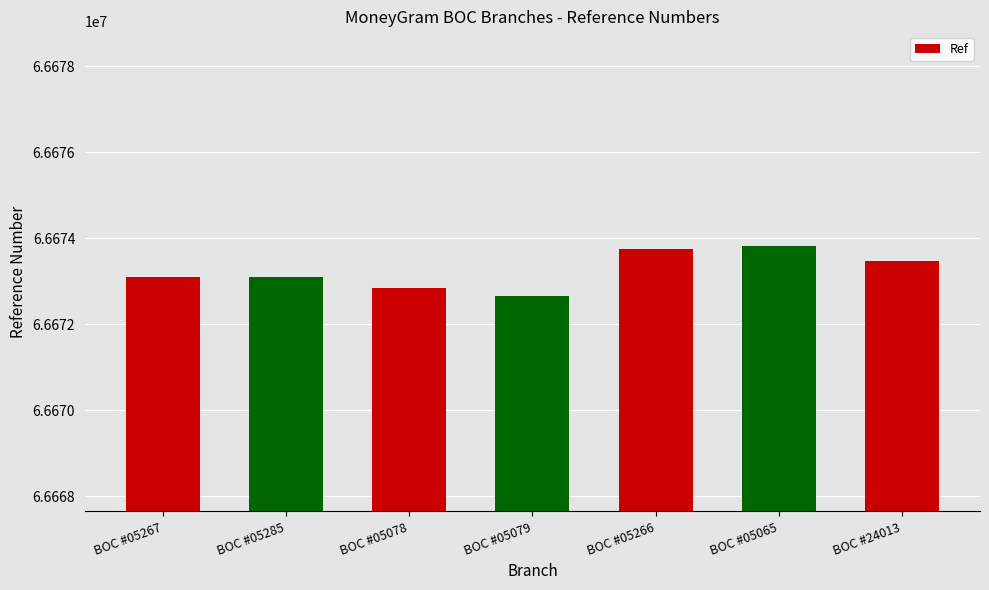

What is the greatest value displayed?

66673811